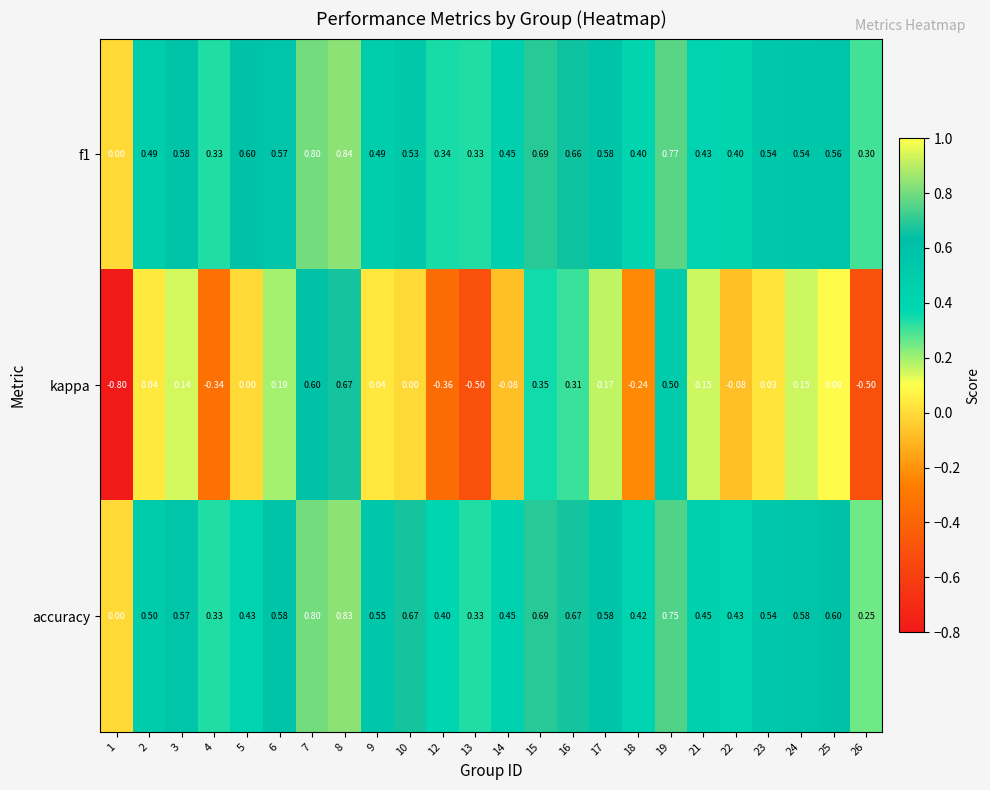

Between 5 and 16, which series saw the biggest shift?

kappa